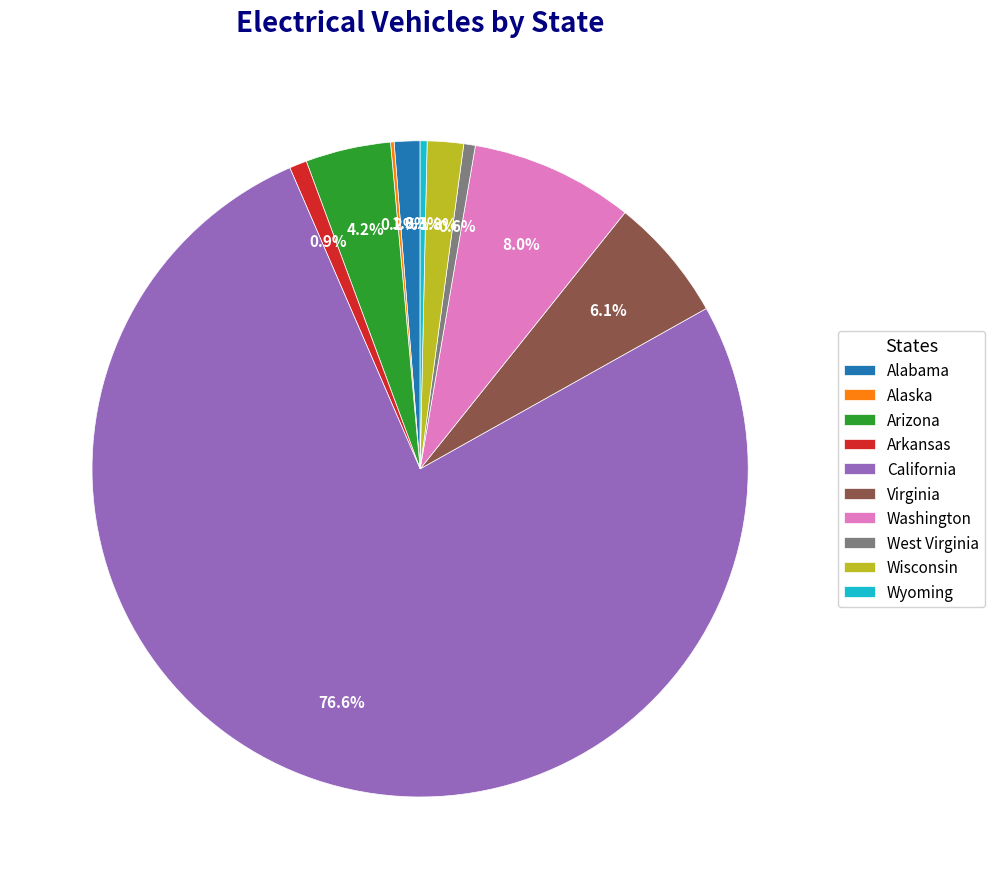

True or false: Arkansas accounts for 1% of the total.

True